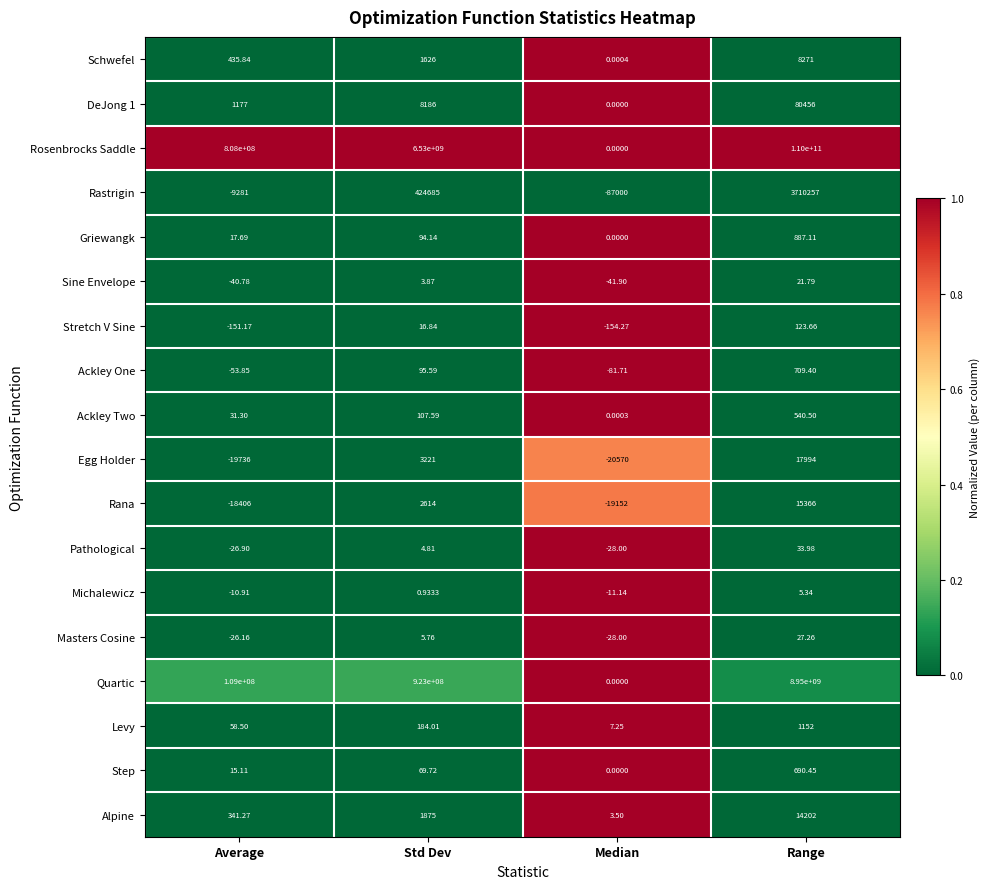

Which series changed the most between Average and Std Dev?

Rosenbrocks Saddle